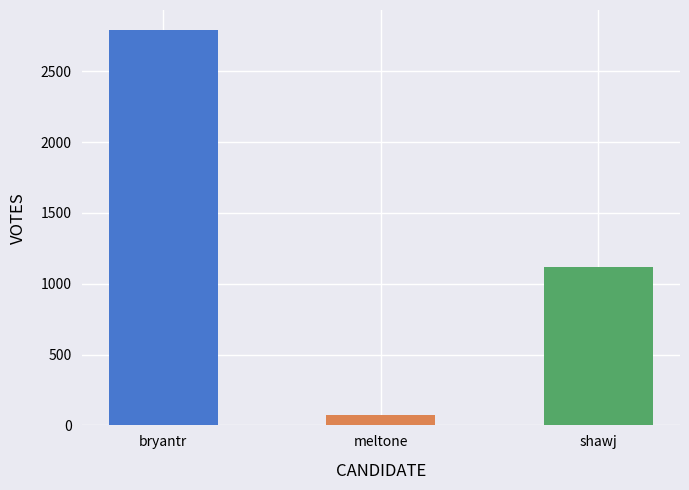

Where does the data first go above 1119?

bryantr